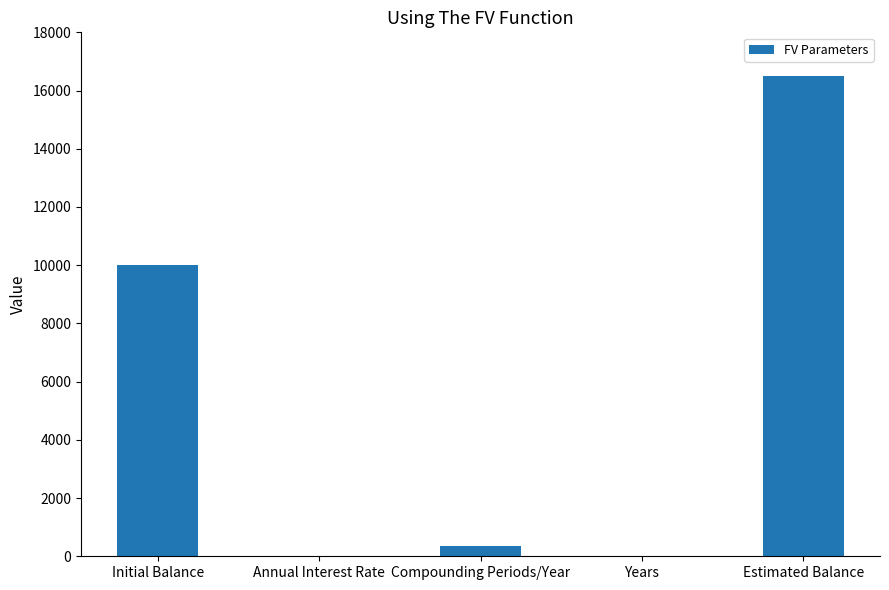

Which has a higher value, Estimated Balance or Compounding Periods/Year?

Estimated Balance